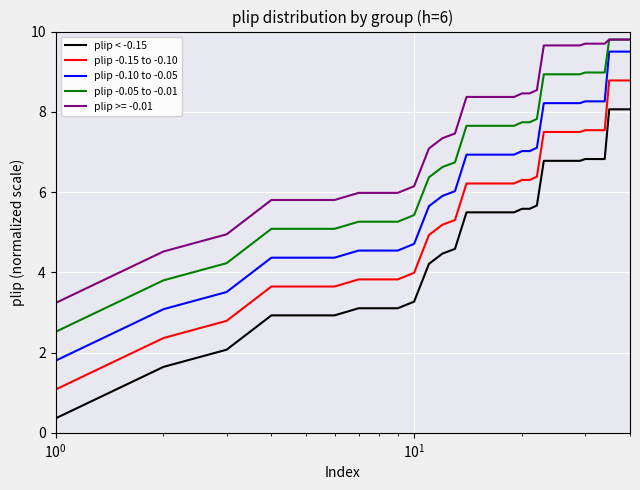

True or false: plip < -0.15 and plip >= -0.01 intersect in this chart.

False